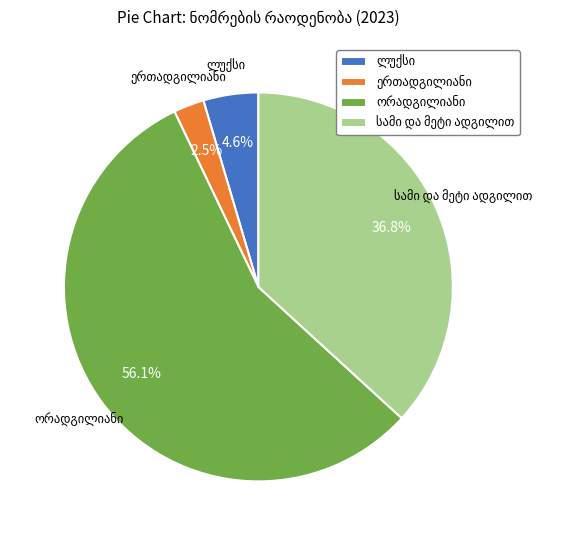

How many segments does this pie chart have?

4